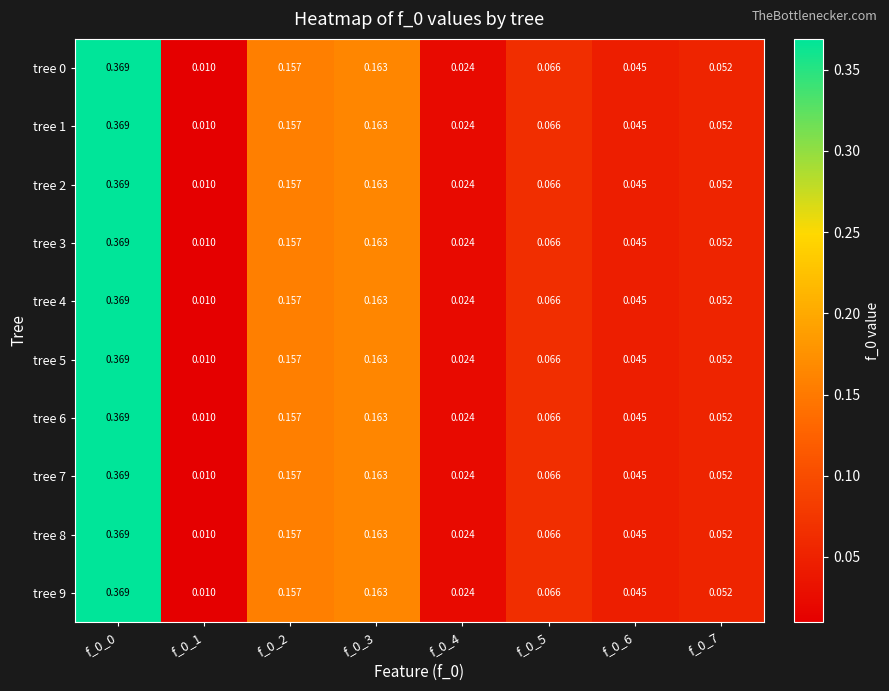

Is the value of tree 7 at f_0_2 greater than the value of tree 8 at f_0_3?

No